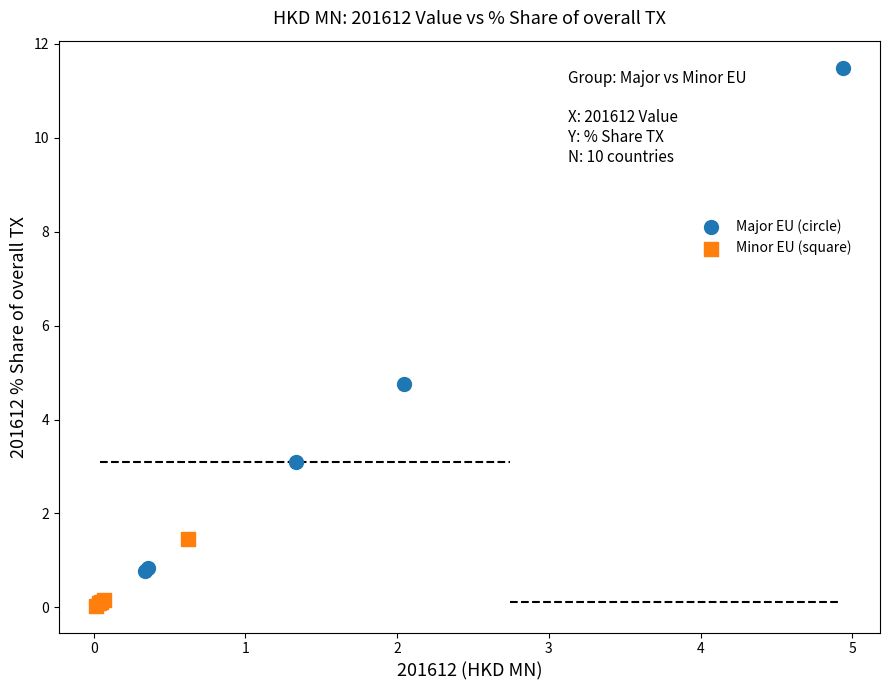

Which series contains the lowest Y value?

Minor EU (square)